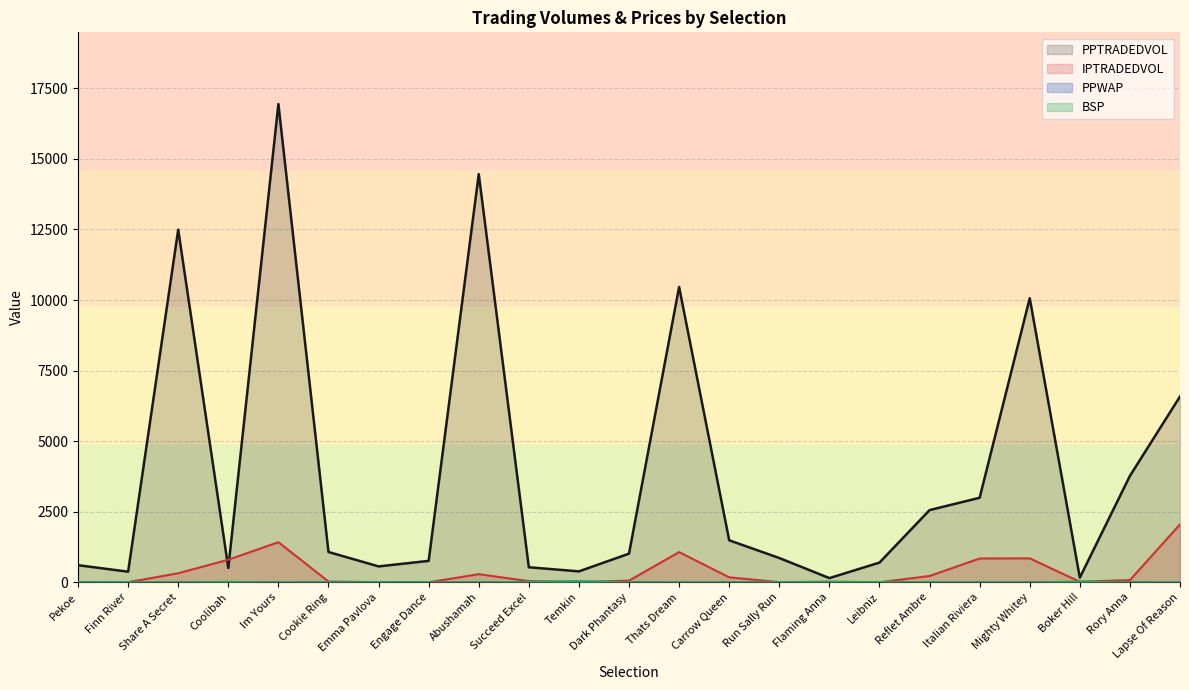

True or false: PPWAP and PPTRADEDVOL cross at least once.

False